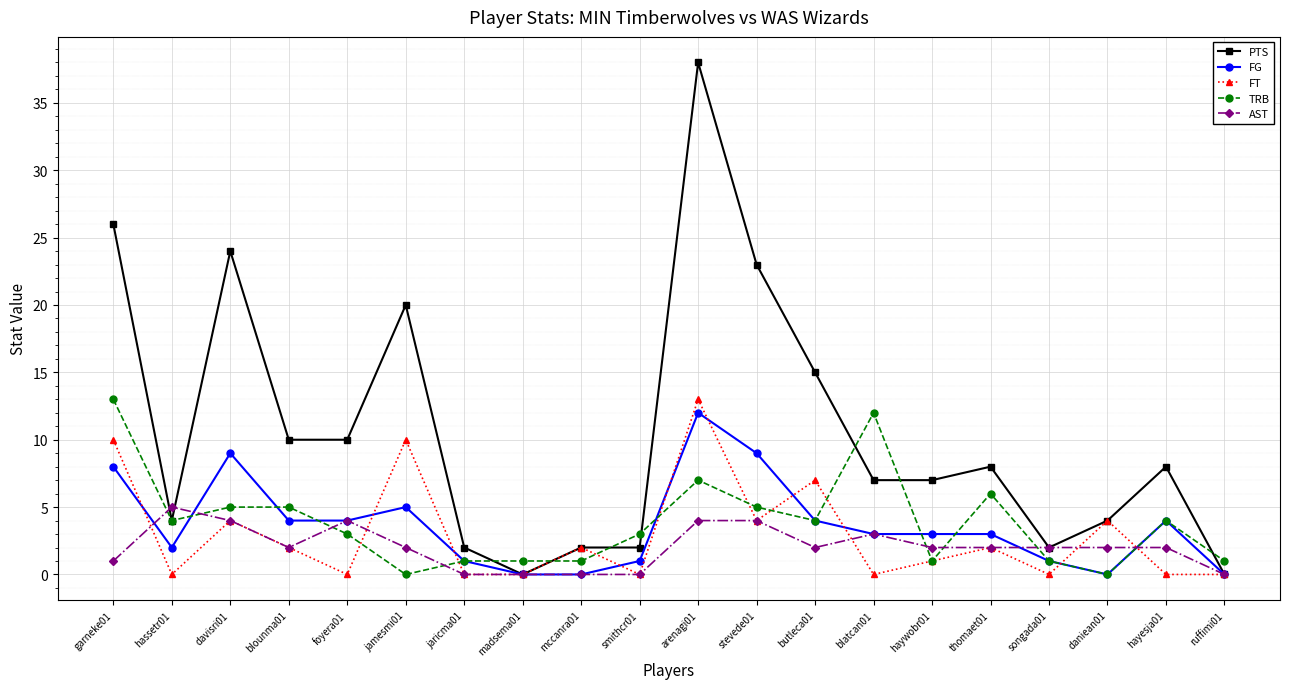

Reading right to left, extract all data points from this chart.

PTS: ruffimi01=0	hayesja01=8	daniean01=4	songada01=2	thomaet01=8	haywobr01=7	blatcan01=7	butleca01=15	stevede01=23	arenagi01=38	smithcr01=2	mccanra01=2	madsema01=0	jaricma01=2	jamesmi01=20	foyera01=10	blounma01=10	davisri01=24	hassetr01=4	garneke01=26
FG: ruffimi01=0	hayesja01=4	daniean01=0	songada01=1	thomaet01=3	haywobr01=3	blatcan01=3	butleca01=4	stevede01=9	arenagi01=12	smithcr01=1	mccanra01=0	madsema01=0	jaricma01=1	jamesmi01=5	foyera01=4	blounma01=4	davisri01=9	hassetr01=2	garneke01=8
FT: ruffimi01=0	hayesja01=0	daniean01=4	songada01=0	thomaet01=2	haywobr01=1	blatcan01=0	butleca01=7	stevede01=4	arenagi01=13	smithcr01=0	mccanra01=2	madsema01=0	jaricma01=0	jamesmi01=10	foyera01=0	blounma01=2	davisri01=4	hassetr01=0	garneke01=10
TRB: ruffimi01=1	hayesja01=4	daniean01=0	songada01=1	thomaet01=6	haywobr01=1	blatcan01=12	butleca01=4	stevede01=5	arenagi01=7	smithcr01=3	mccanra01=1	madsema01=1	jaricma01=1	jamesmi01=0	foyera01=3	blounma01=5	davisri01=5	hassetr01=4	garneke01=13
AST: ruffimi01=0	hayesja01=2	daniean01=2	songada01=2	thomaet01=2	haywobr01=2	blatcan01=3	butleca01=2	stevede01=4	arenagi01=4	smithcr01=0	mccanra01=0	madsema01=0	jaricma01=0	jamesmi01=2	foyera01=4	blounma01=2	davisri01=4	hassetr01=5	garneke01=1